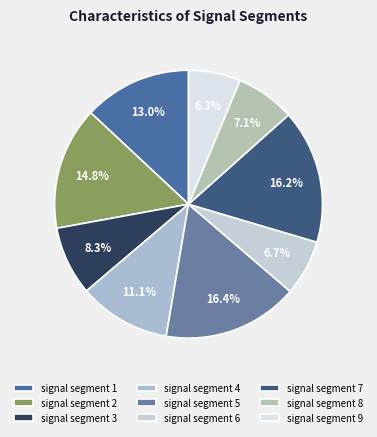

How many slices are in this pie chart?

9